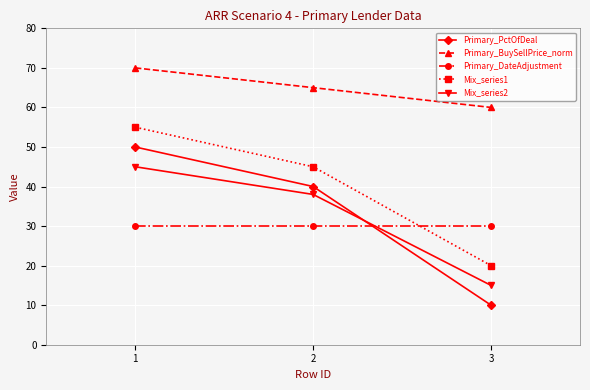

What is the lowest value of the Primary_PctOfDeal series?

10